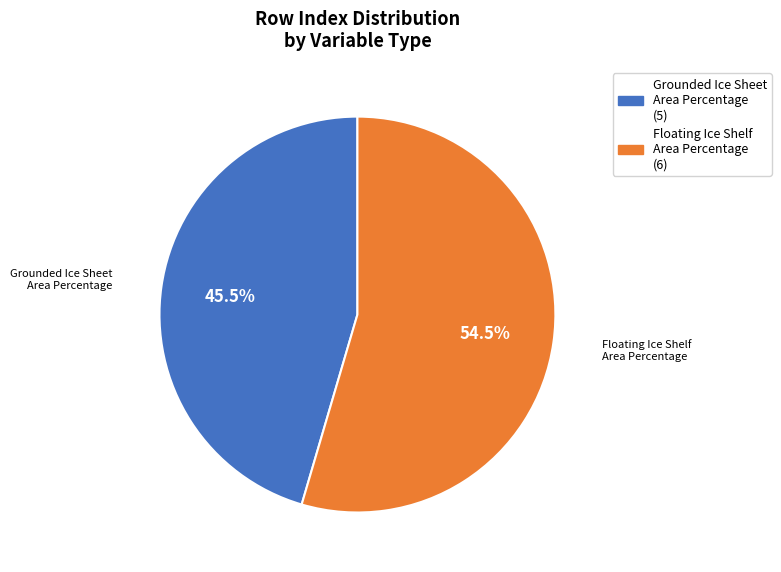

Does any single category account for the majority?

Yes